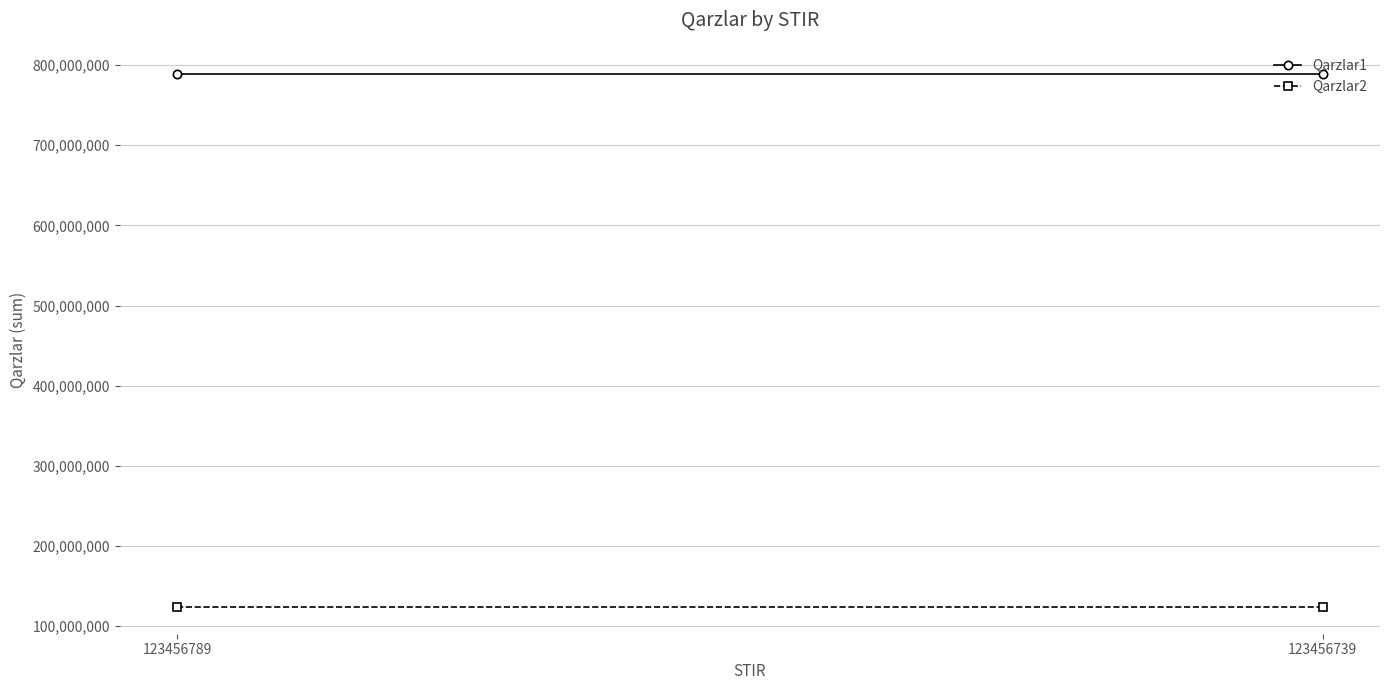

List the series in order of their peak value, highest first.

Qarzlar1, Qarzlar2